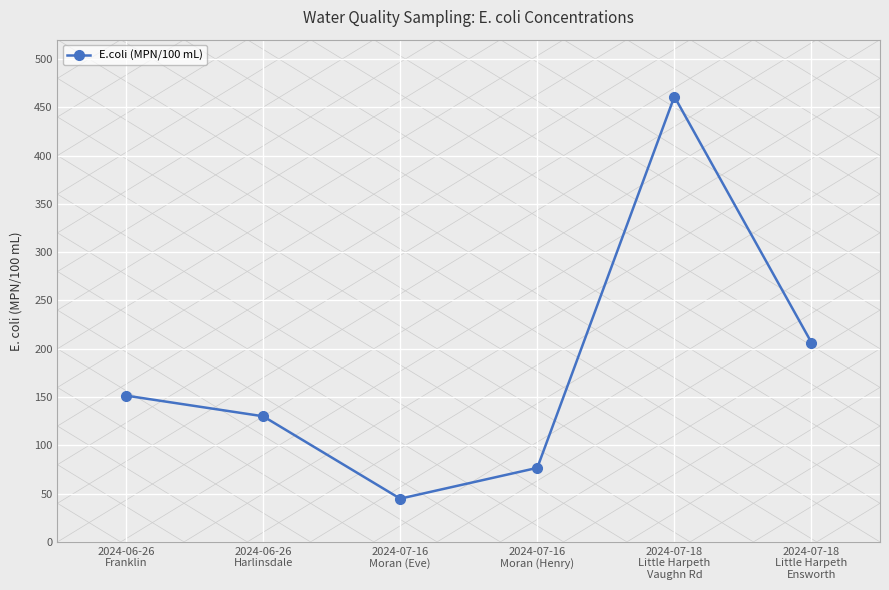

Read the value at 2024-06-26
Franklin.

151.5